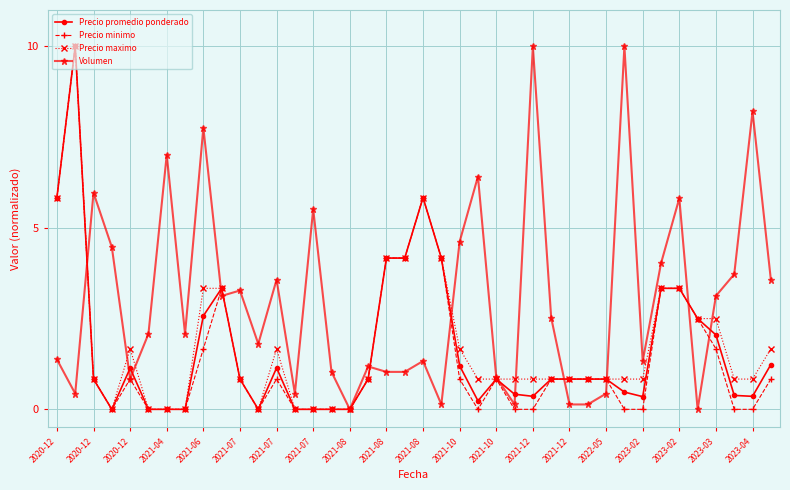

Does the chart have visible grid lines?

Yes